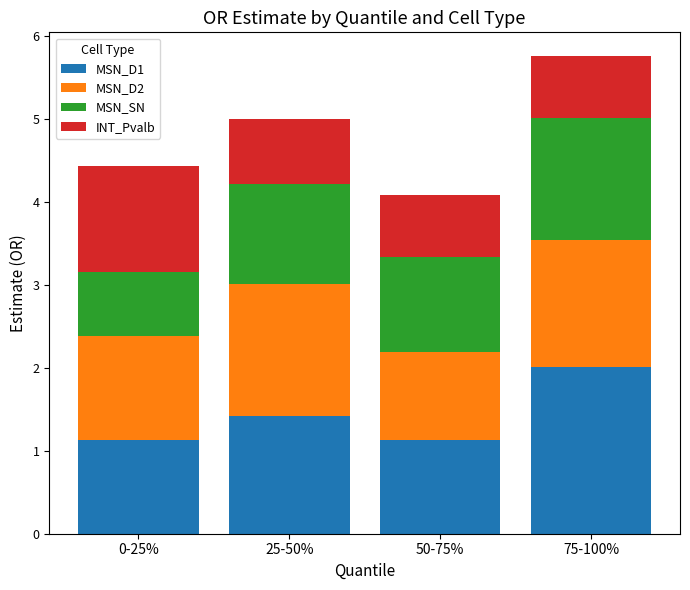

At which category is the sum across all series the highest?

75-100%